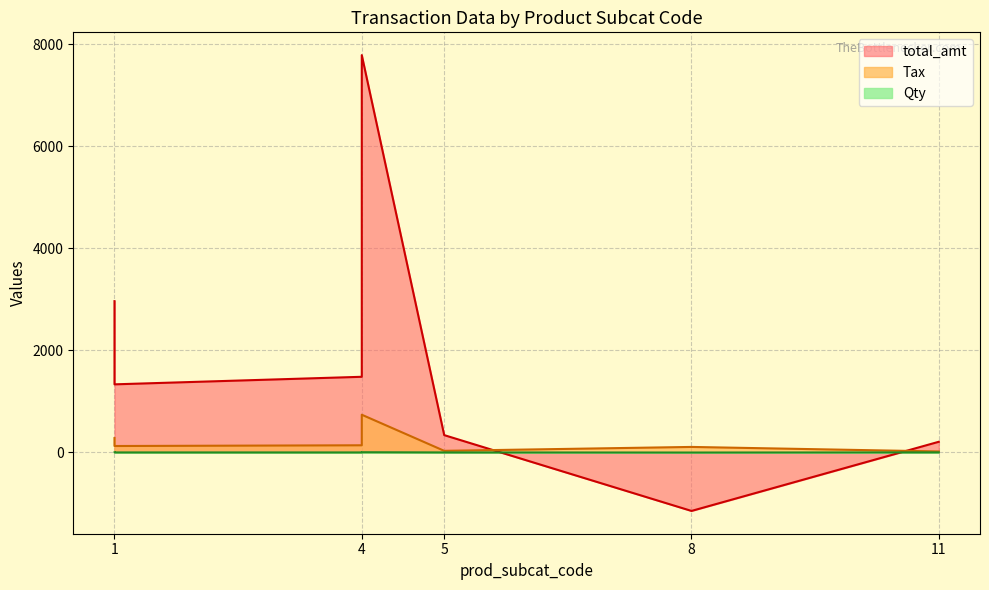

List the series in order of their peak value, lowest first.

Qty, Tax, total_amt